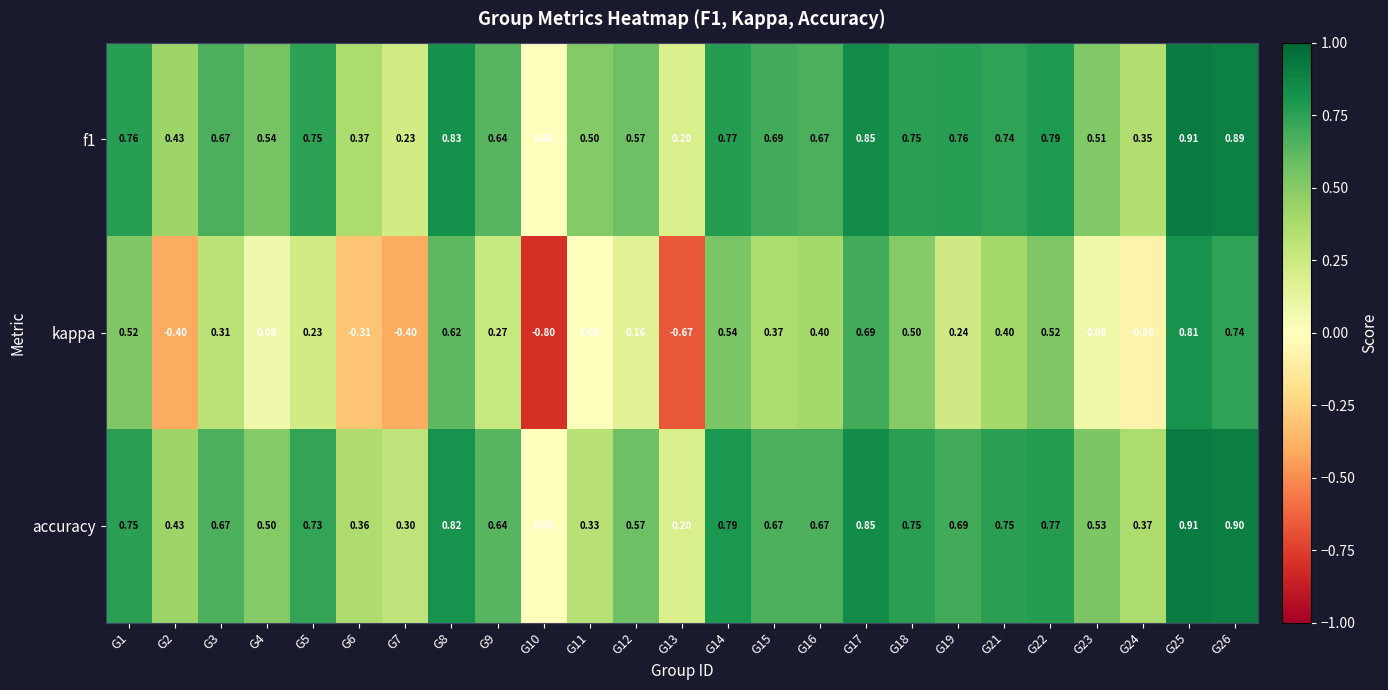

Which series has the widest spread of values?

kappa